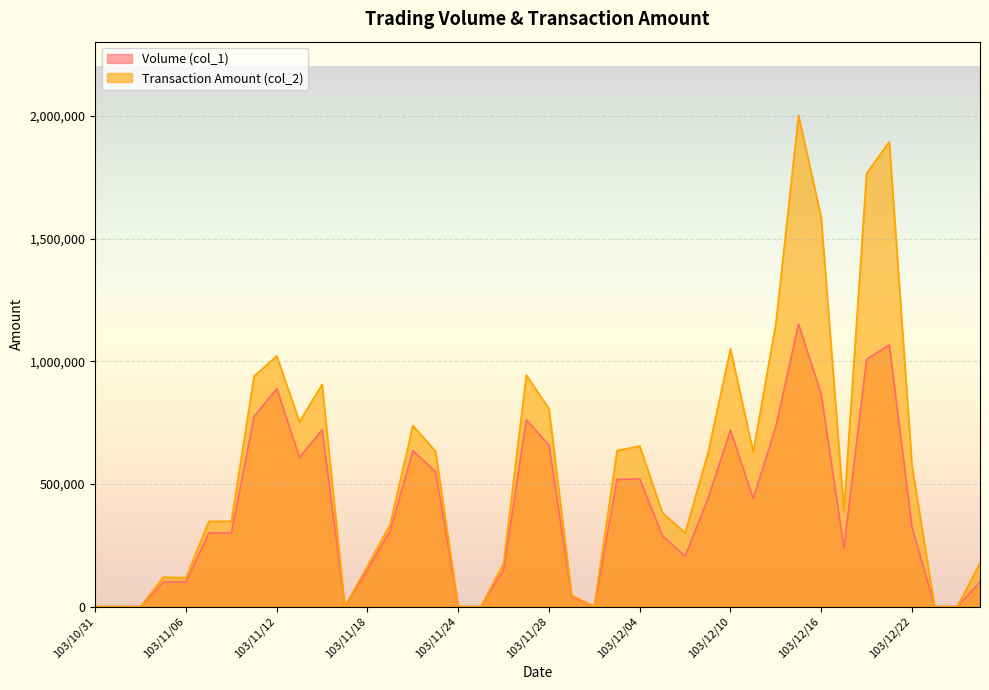

Which series changed the most between 103/11/28 and 103/12/02?

Transaction Amount (col_2)